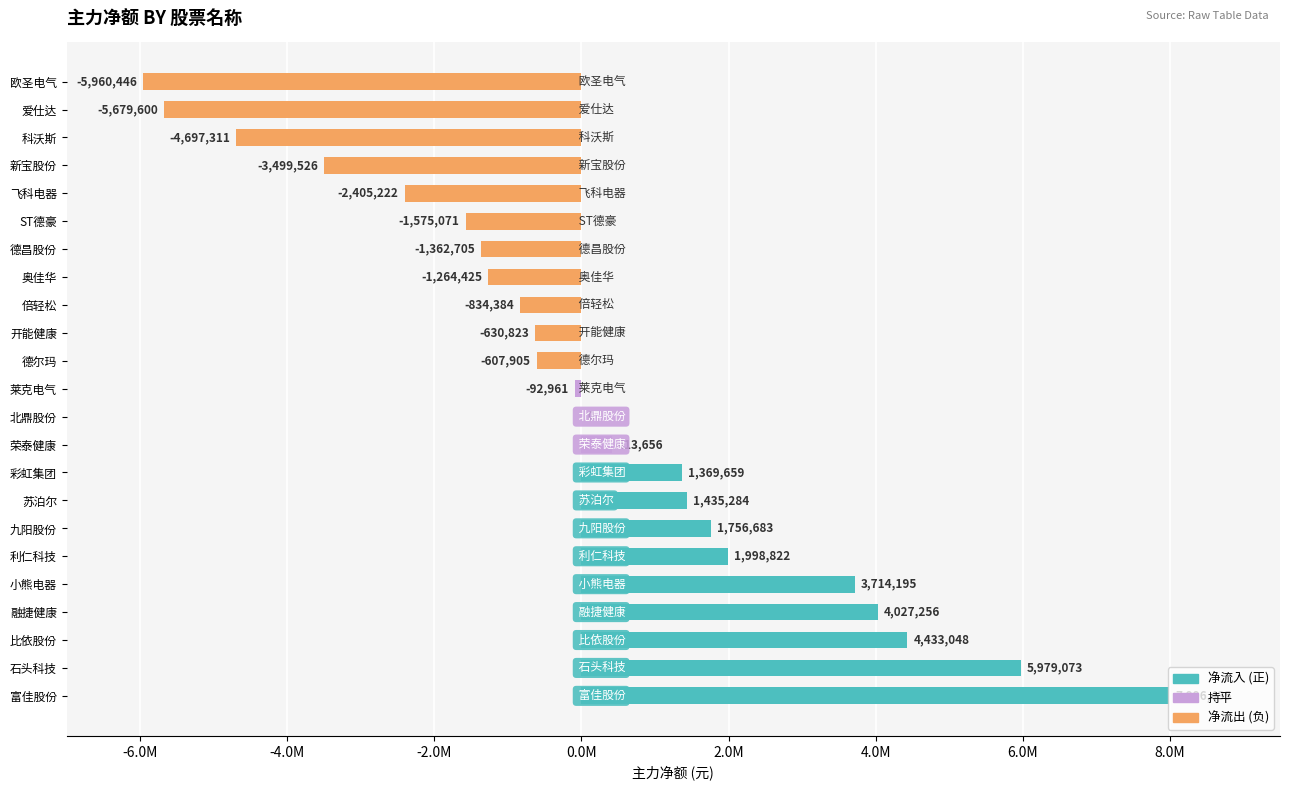

How many values exceed -92961?

11